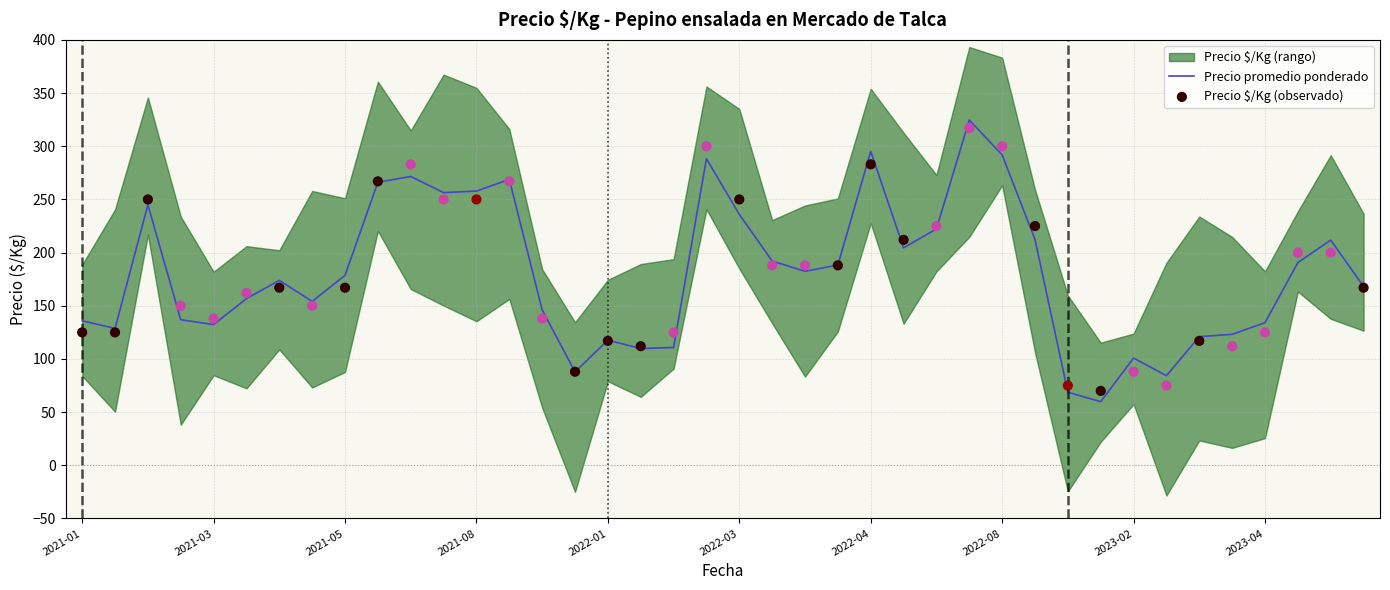

Is the value of Precio promedio ponderado at 22 greater than the value of Precio $/Kg (observado) at 19?

No